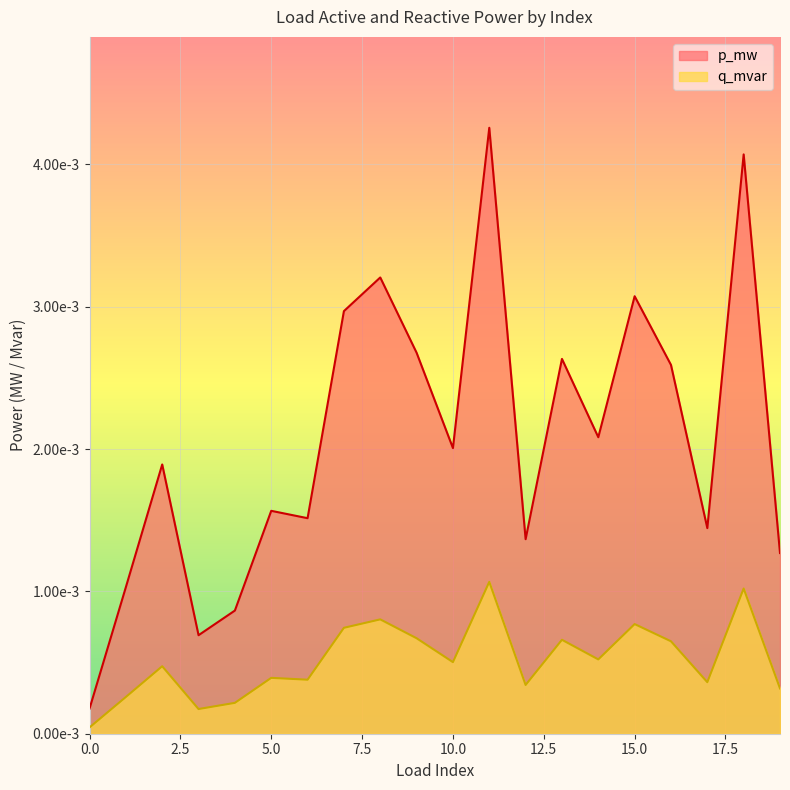

Is it true that q_mvar equals 0.0 at 18?

False